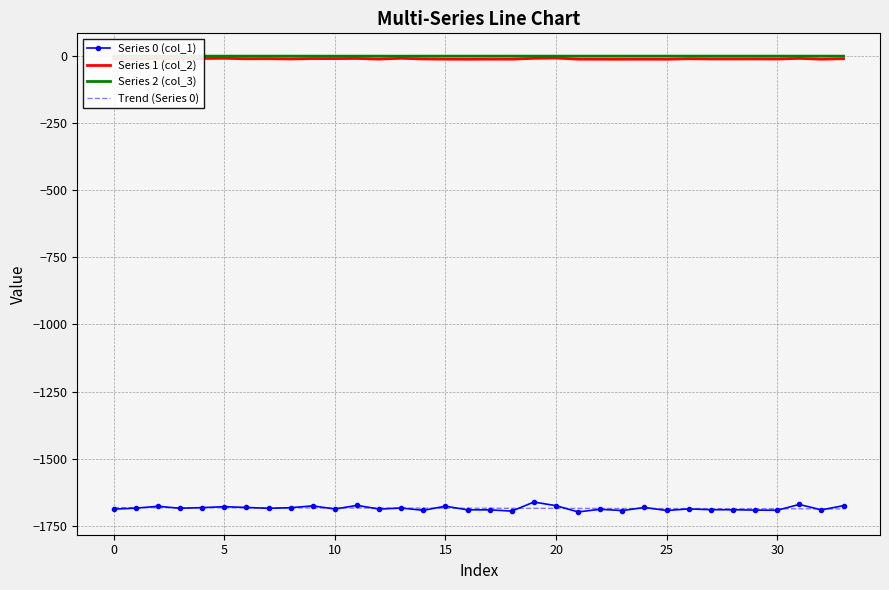

What is the maximum value for Trend (Series 0)?

-1682.5